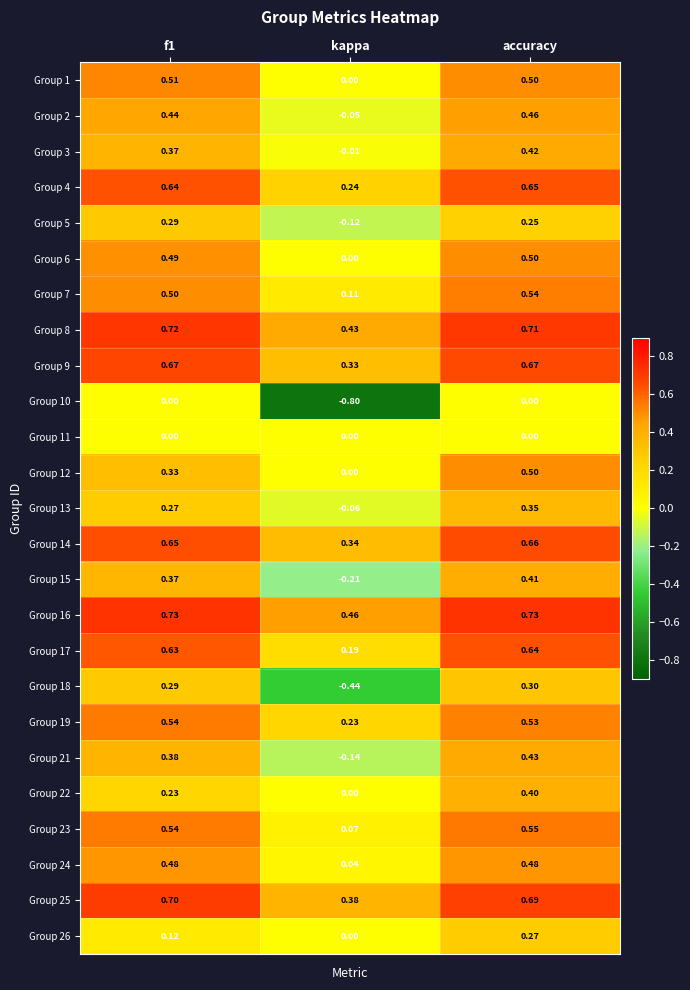

Is the value of Group 1 at kappa greater than the value of Group 2 at accuracy?

No